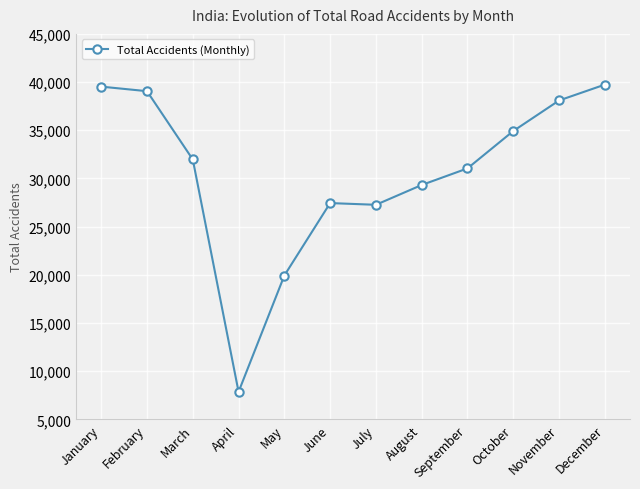

Reading left to right, transcribe all the data shown in this chart.

January=39527	February=39055	March=31967	April=7855	May=19924	June=27442	July=27264	August=29319	September=31042	October=34918	November=38089	December=39736